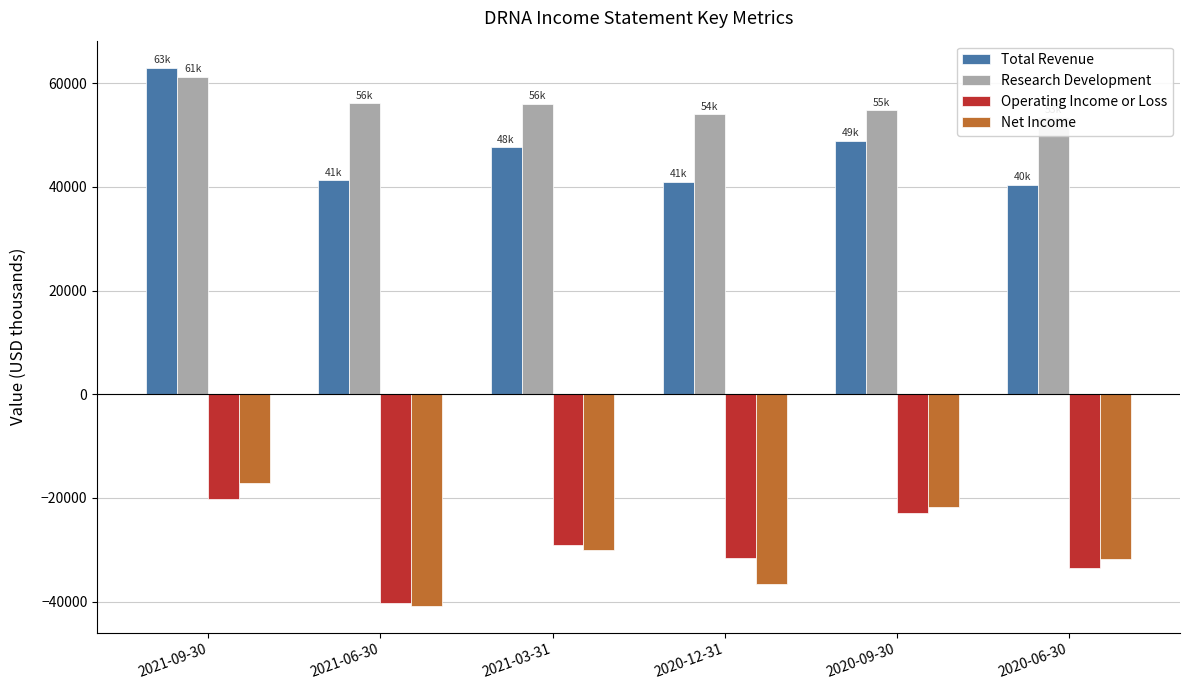

What is the label of the 4th bar from the right?

2021-03-31